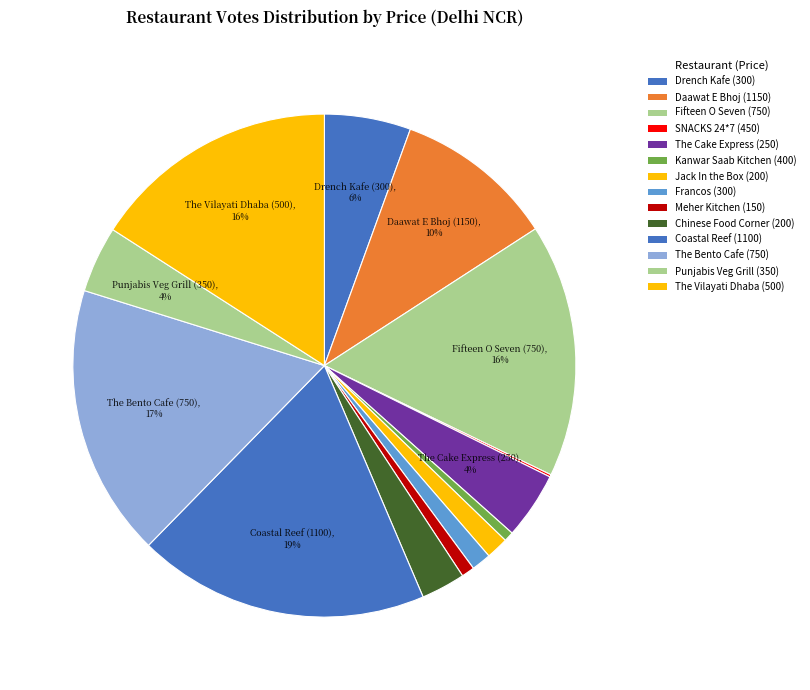

Which category has the biggest portion of the pie?

Coastal Reef (1100)